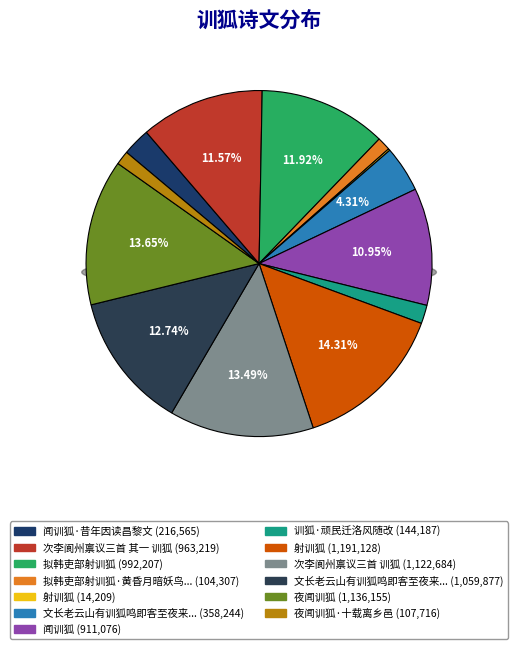

Which slice is the smallest?

射训狐